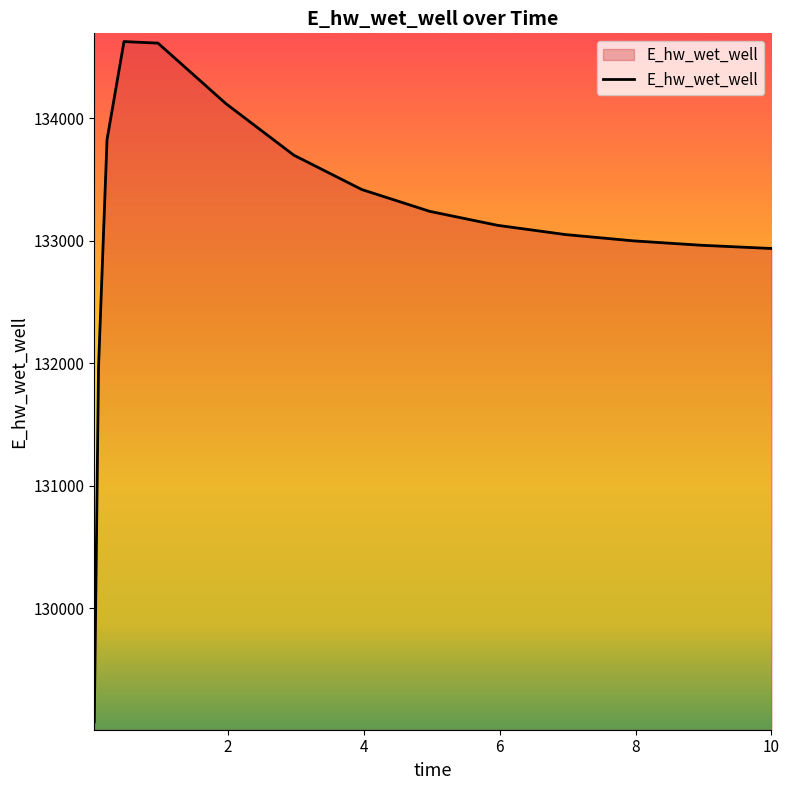

Does the chart have visible grid lines?

No